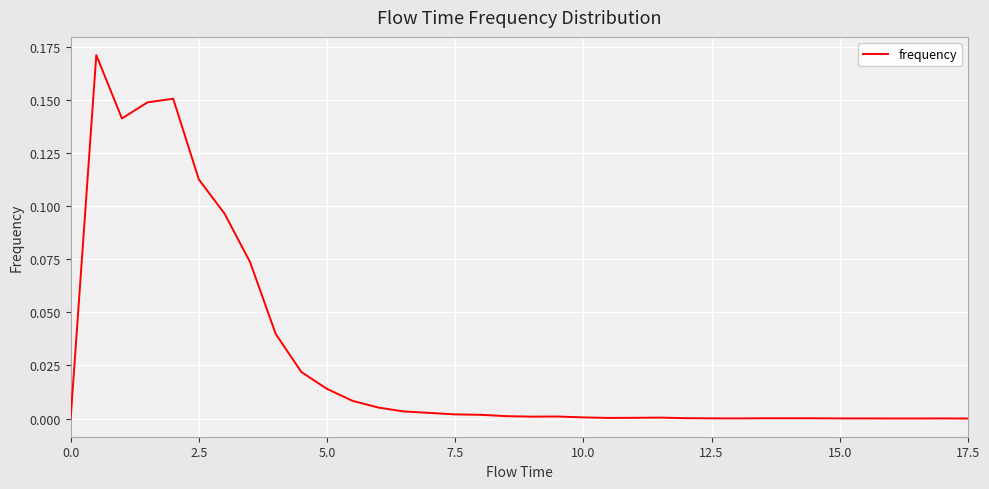

Is this an area chart (filled region under the line)?

No